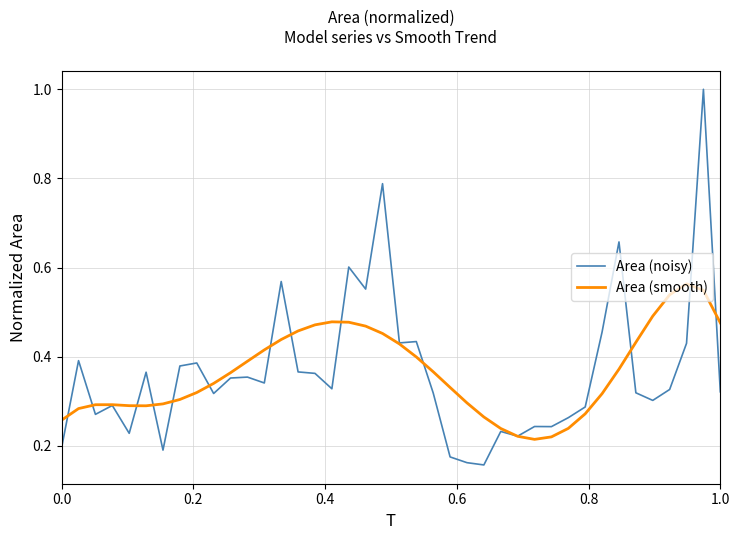

List the series in order of their peak value, highest first.

Area (noisy), Area (smooth)